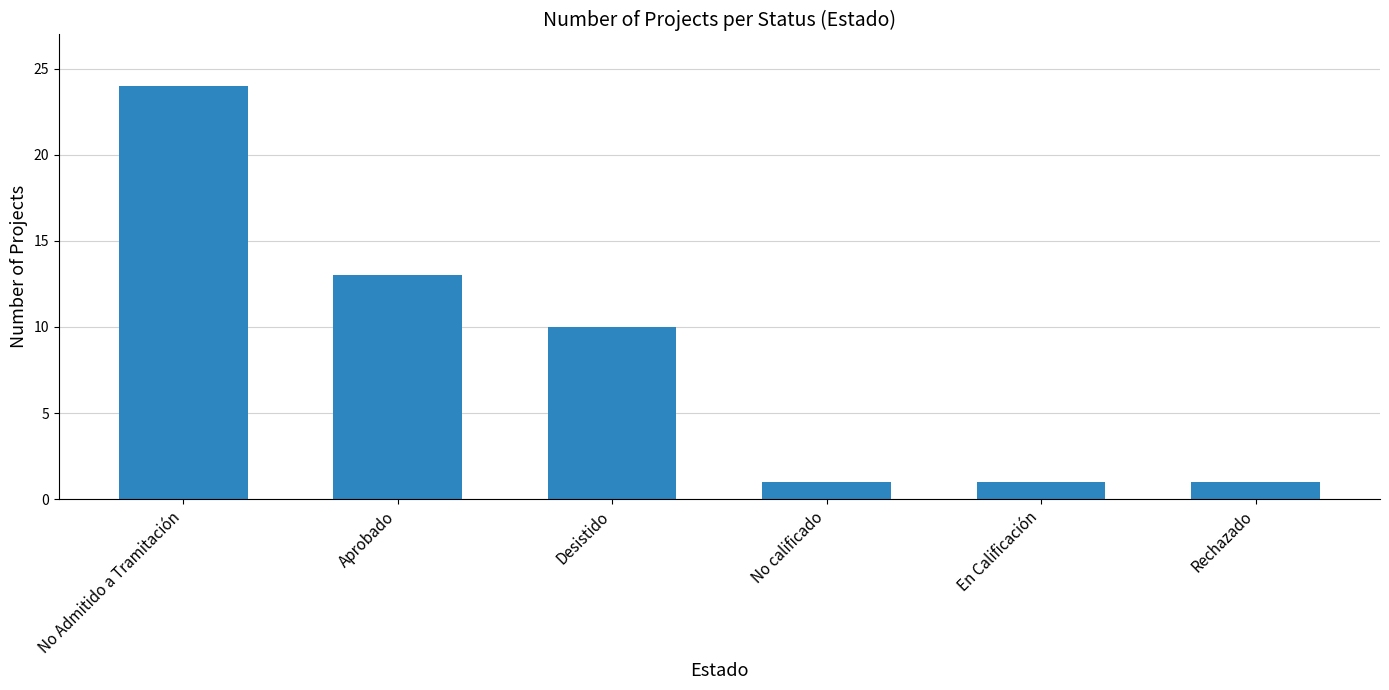

What is the value of the 2nd bar from the left?

13